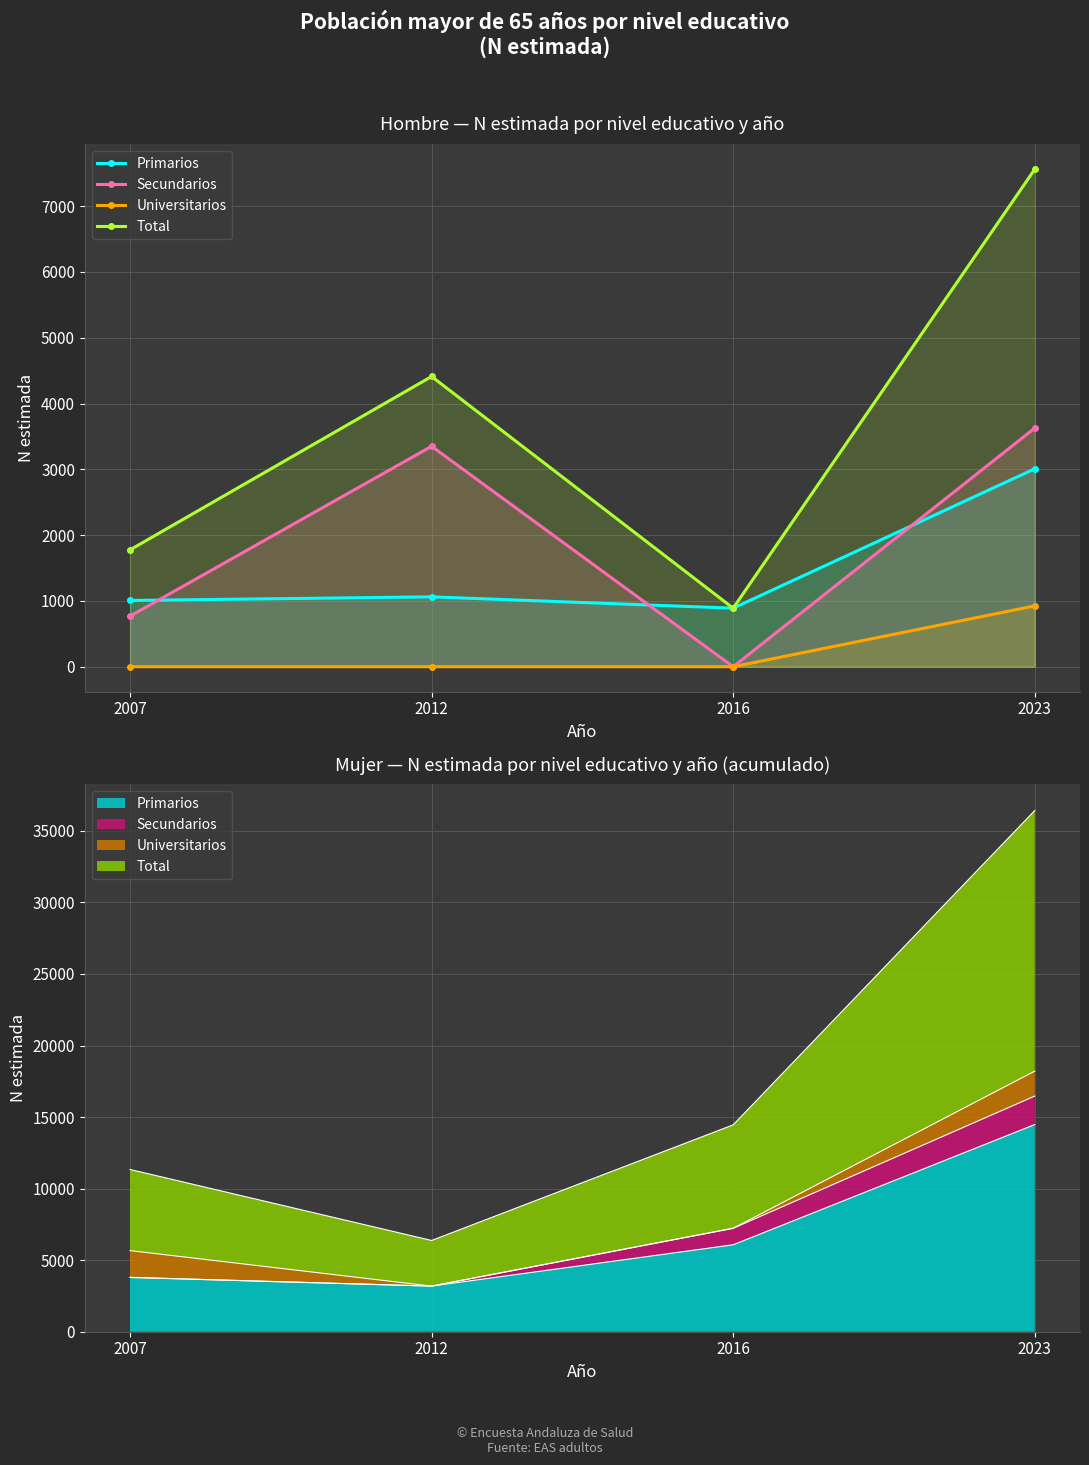

Which has a higher value, 2023 or 2016?

2023